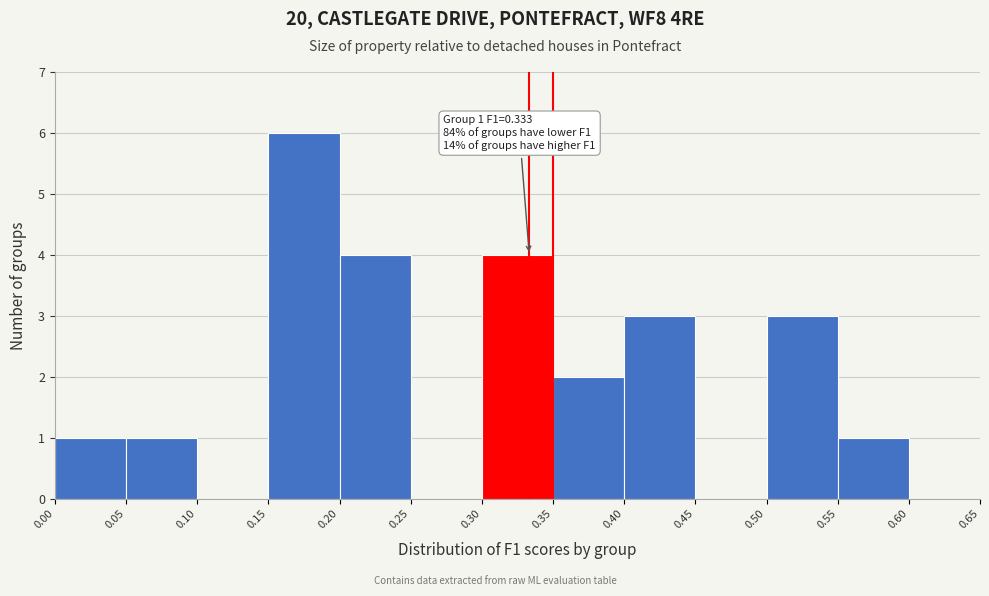

Which range on the x-axis has the tallest bar?

0.15 to 0.20